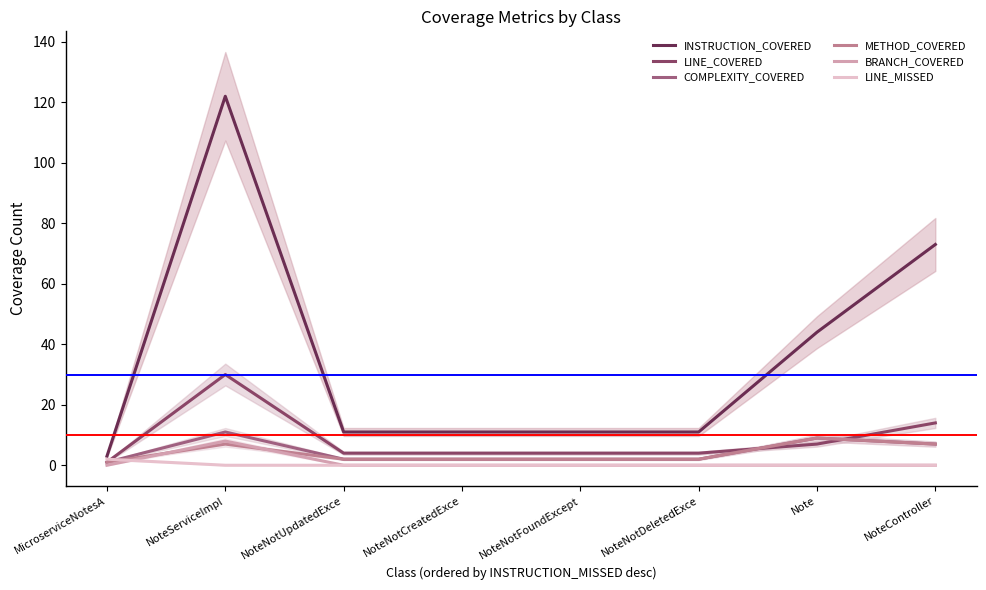

What is the value of the LINE_COVERED point at the 4th from the left?

4